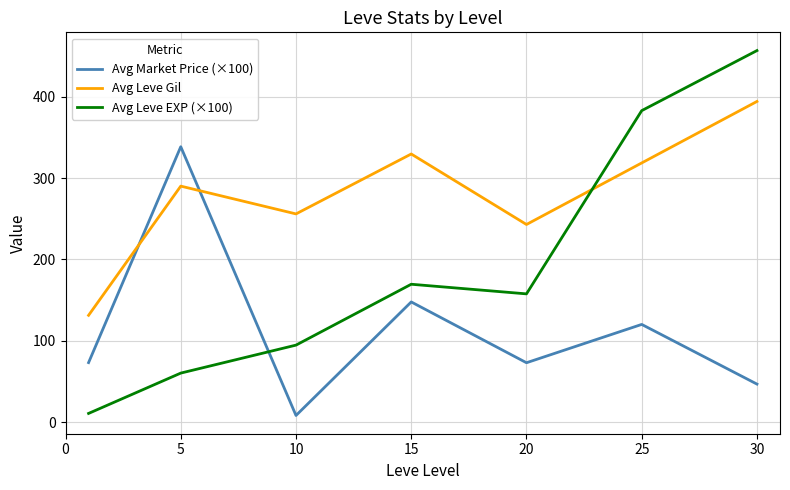

How many lines are shown in the chart?

3